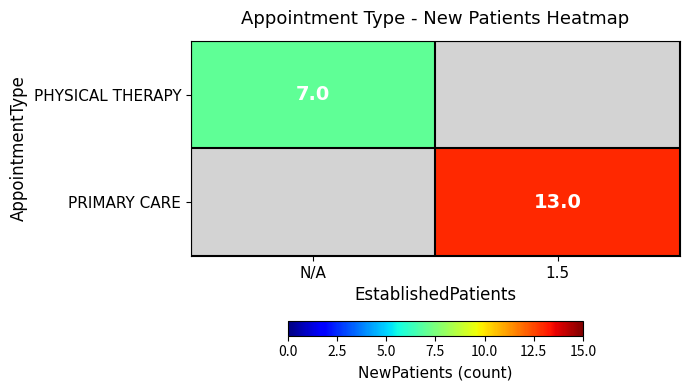

The PHYSICAL THERAPY series shows 5 at N/A. True or false?

False